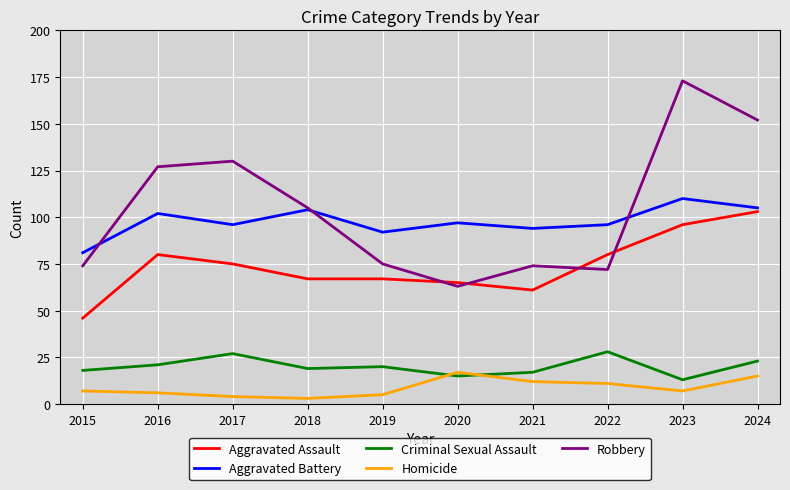

What is the difference between the Aggravated Assault values at 2017 and 2021?

14